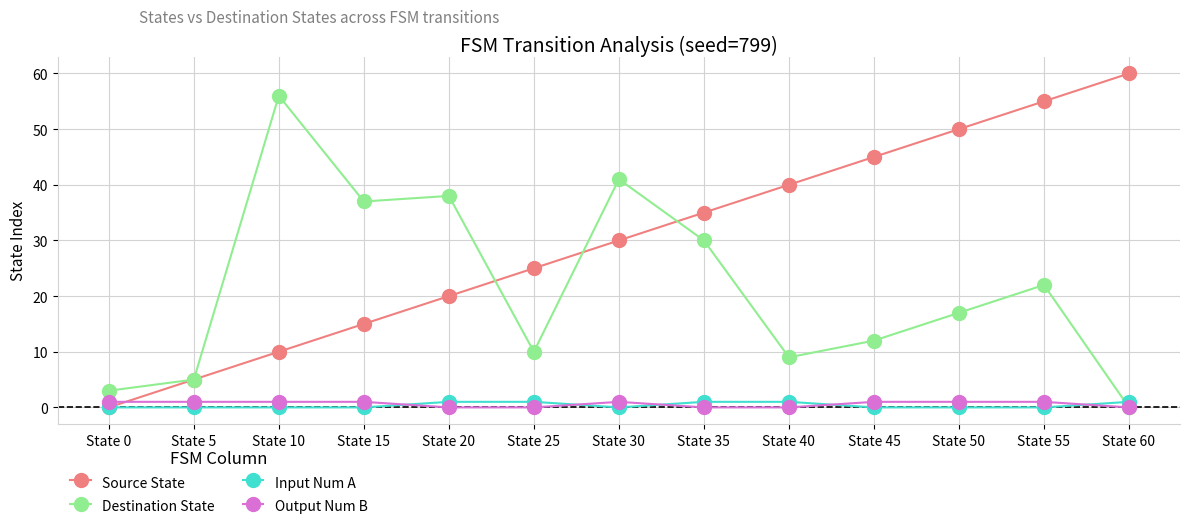

Between State 50 and State 60, which series saw the biggest shift?

Destination State